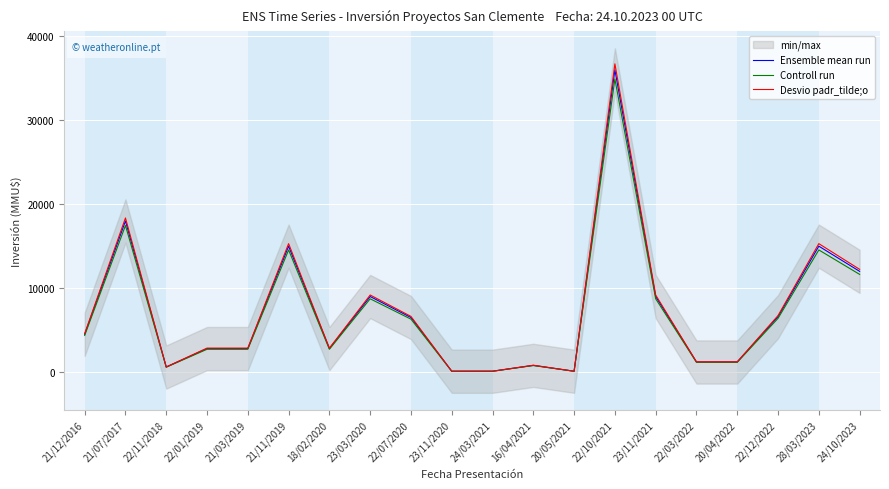

Reading left to right, list all the values displayed in this chart.

Ensemble mean run: 21/12/2016=4500	21/07/2017=18000	22/11/2018=600	22/01/2019=2800	21/03/2019=2800	21/11/2019=15000	18/02/2020=2800	23/03/2020=9000	22/07/2020=6500	23/11/2020=100	24/03/2021=100	16/04/2021=800	20/05/2021=100	22/10/2021=36000	23/11/2021=9000	22/03/2022=1200	20/04/2022=1200	22/12/2022=6600	28/03/2023=15000	24/10/2023=12000
Controll run: 21/12/2016=4365	21/07/2017=17460	22/11/2018=582	22/01/2019=2716	21/03/2019=2716	21/11/2019=14550	18/02/2020=2716	23/03/2020=8730	22/07/2020=6305	23/11/2020=97	24/03/2021=97	16/04/2021=776	20/05/2021=97	22/10/2021=34920	23/11/2021=8730	22/03/2022=1164	20/04/2022=1164	22/12/2022=6402	28/03/2023=14550	24/10/2023=11640
Desvio padr_tilde;o: 21/12/2016=4590	21/07/2017=18360	22/11/2018=612	22/01/2019=2856	21/03/2019=2856	21/11/2019=15300	18/02/2020=2856	23/03/2020=9180	22/07/2020=6630	23/11/2020=102	24/03/2021=102	16/04/2021=816	20/05/2021=102	22/10/2021=36720	23/11/2021=9180	22/03/2022=1224	20/04/2022=1224	22/12/2022=6732	28/03/2023=15300	24/10/2023=12240